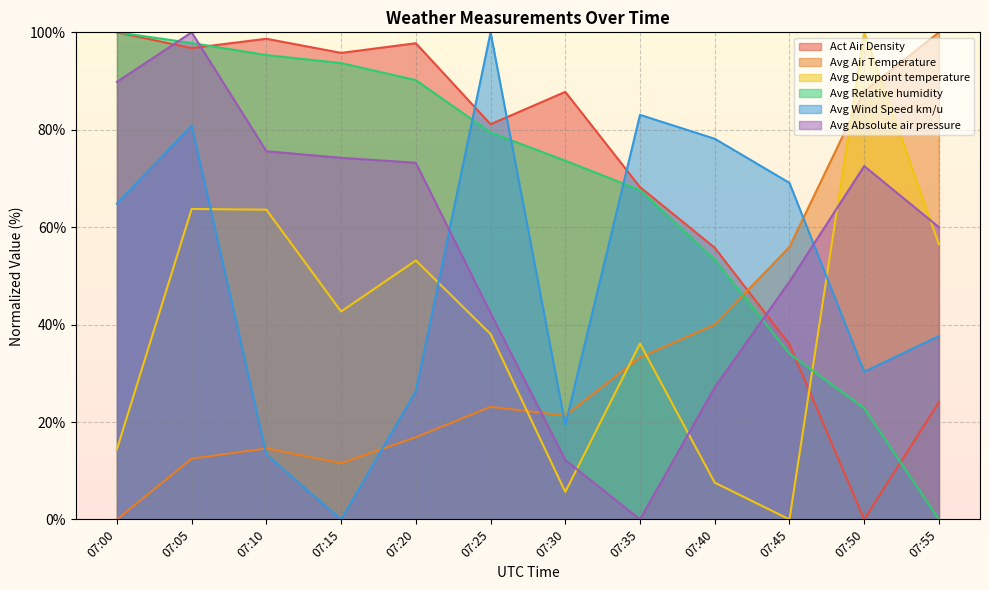

Which series has the widest spread of values?

Act Air Density